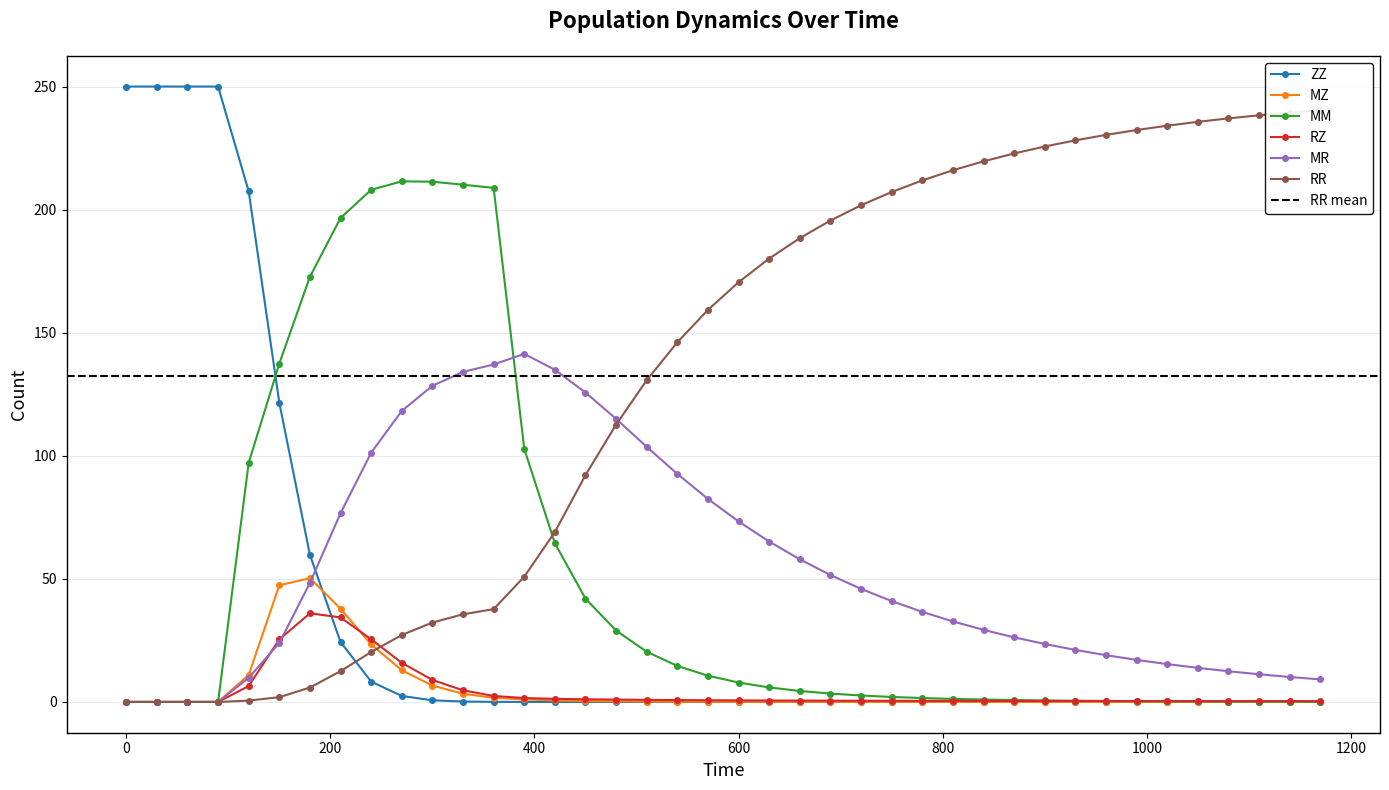

After their last crossing, which series has the higher values: ZZ or MR?

MR